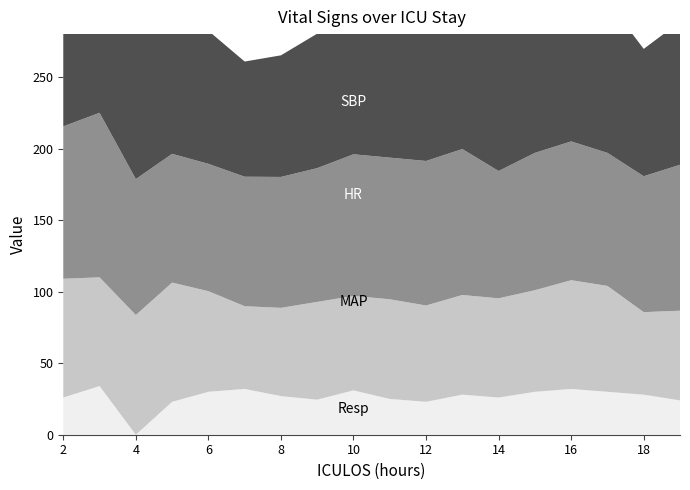

Reading right to left, transcribe all the data shown in this chart.

SBP: 100.0	89.0	106.0	108.0	99.0	98.0	101.0	98.0	97.0	92.0	94.0	85.0	80.5	93.0	124.0	123.0	118.0	129.0
HR: 102.0	95.0	93.0	97.0	96.0	89.0	102.0	101.0	99.0	99.0	93.5	91.5	90.5	89.0	90.0	95.0	115.0	106.5
MAP: 62.7	57.7	74.0	76.0	71.0	69.3	69.7	67.3	69.7	66.0	68.3	61.7	57.8	70.3	83.3	83.7	76.0	83.0
Resp: 24.0	28.0	30.0	32.0	30.0	26.0	28.0	23.0	25.0	31.0	24.5	27.0	32.0	30.0	23.0	0.0	34.0	26.0